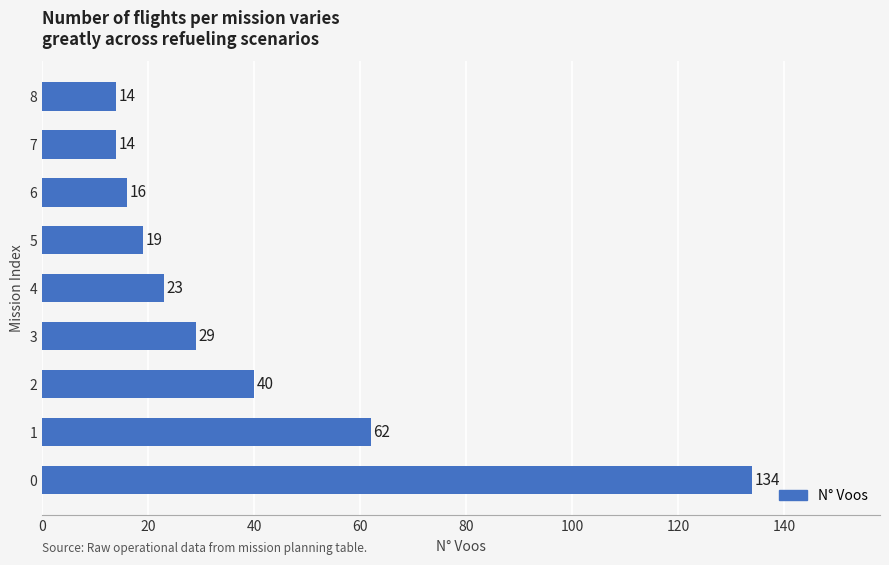

The chart shows a value of 23 at 4. True or false?

True